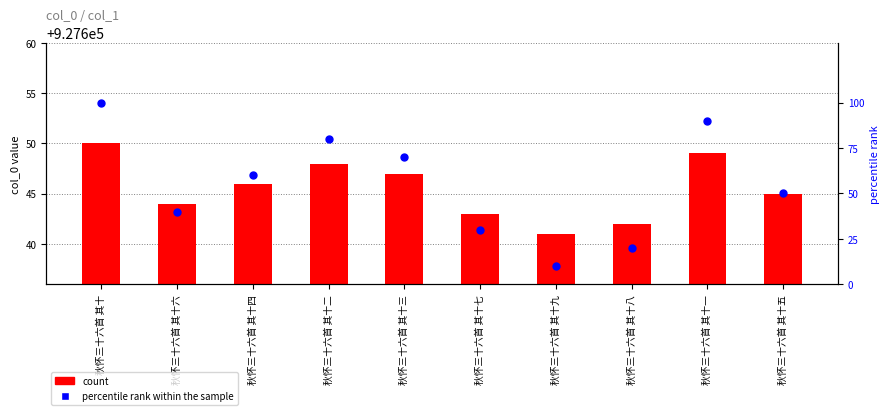

Which series has the largest Y range (max minus min)?

percentile rank within the sample